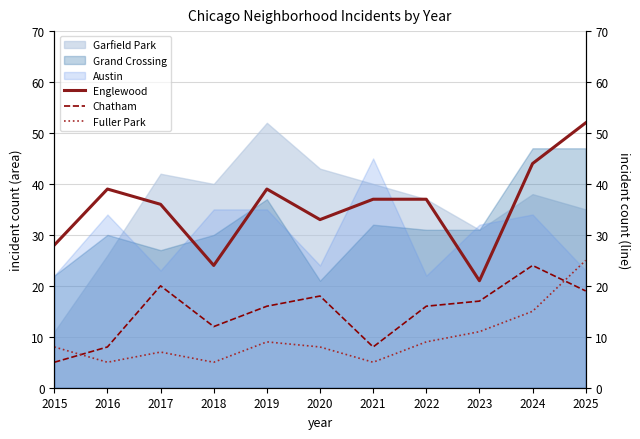

Which category has the lowest value in the Englewood series?

2023